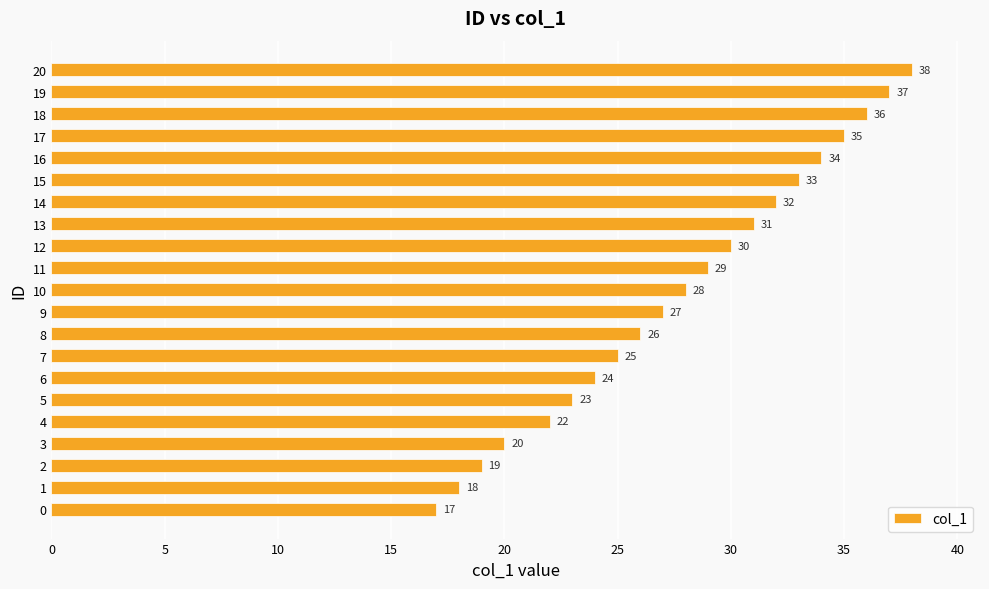

Approximately how many times larger is the value at 4 compared to 2?

1.2